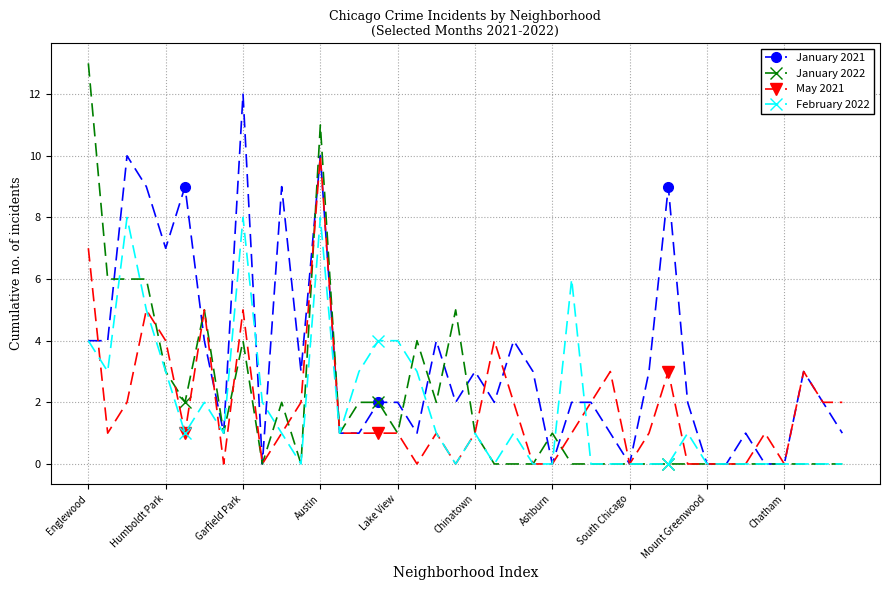

True or false: February 2022 has more than 2 interior local peaks.

True